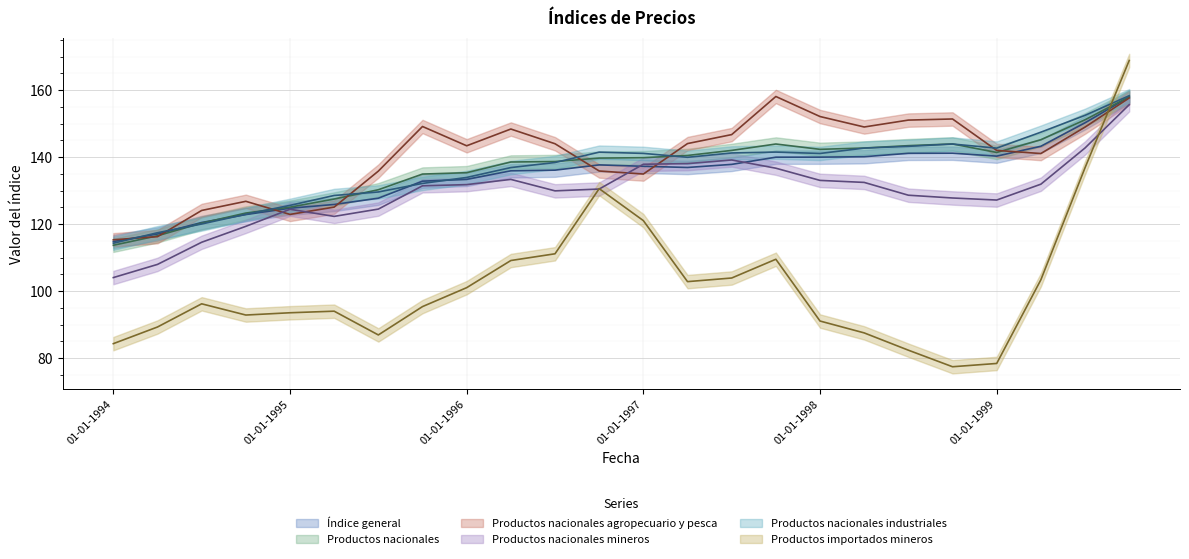

List the series in order of their peak value, lowest first.

Productos nacionales mineros, Índice general, Productos nacionales, Productos nacionales agropecuario y pesca, Productos nacionales industriales, Productos importados mineros